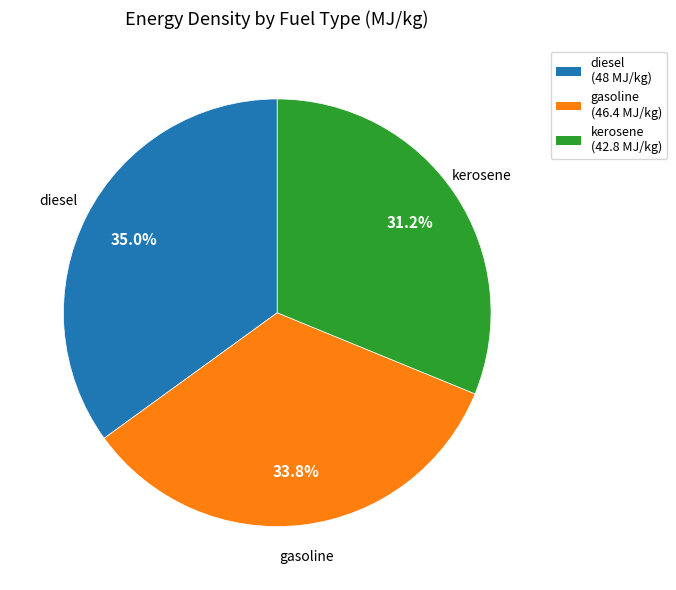

To the nearest percent, what is the combined percentage of gasoline and diesel?

69%